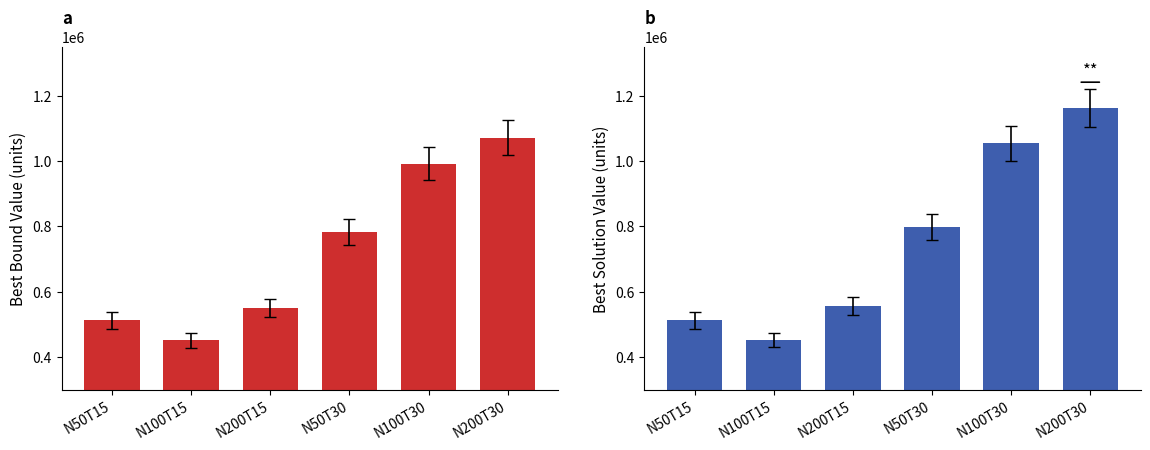

How many groups of bars are there?

6